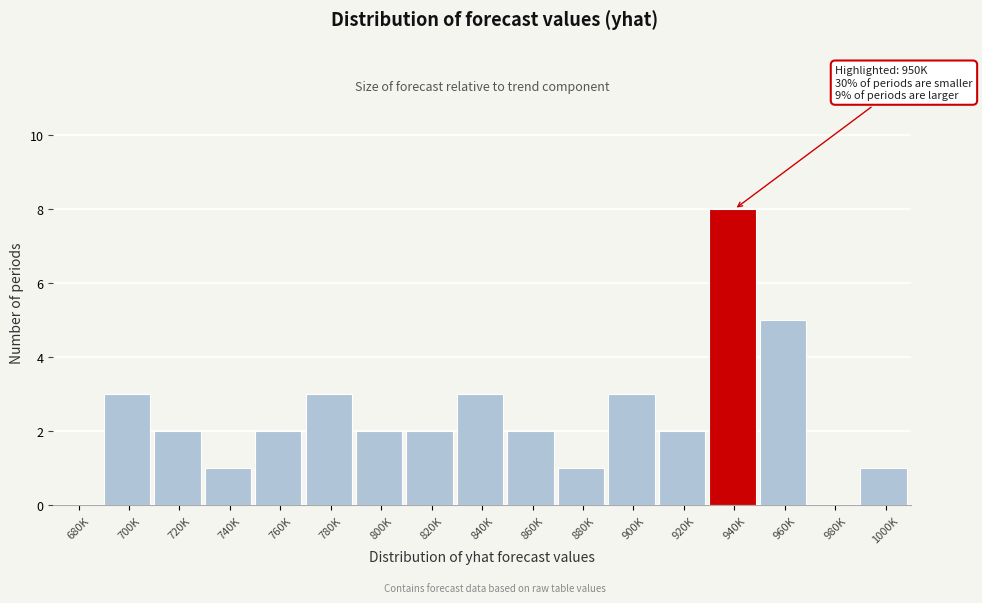

Reading right to left, transcribe all the data shown in this chart.

1000K=1	980K=0	960K=5	940K=8	920K=2	900K=3	880K=1	860K=2	840K=3	820K=2	800K=2	780K=3	760K=2	740K=1	720K=2	700K=3	680K=0